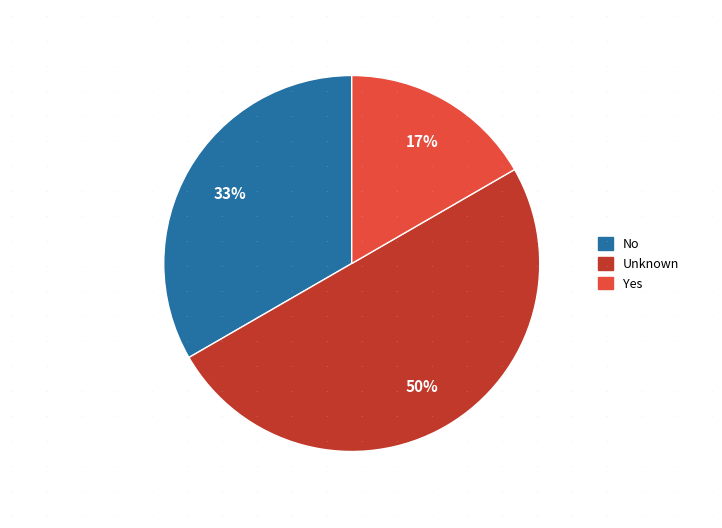

Which slice is the smallest?

Yes